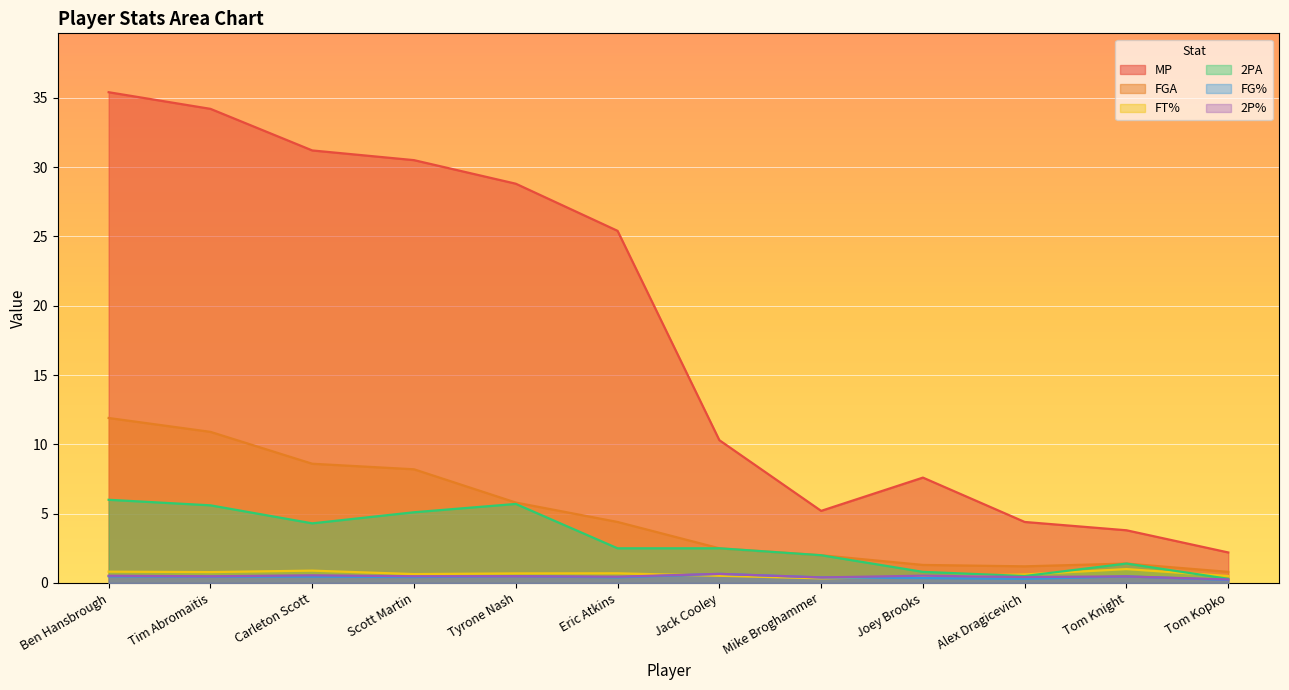

Between Scott Martin and Jack Cooley, which series saw the biggest shift?

MP